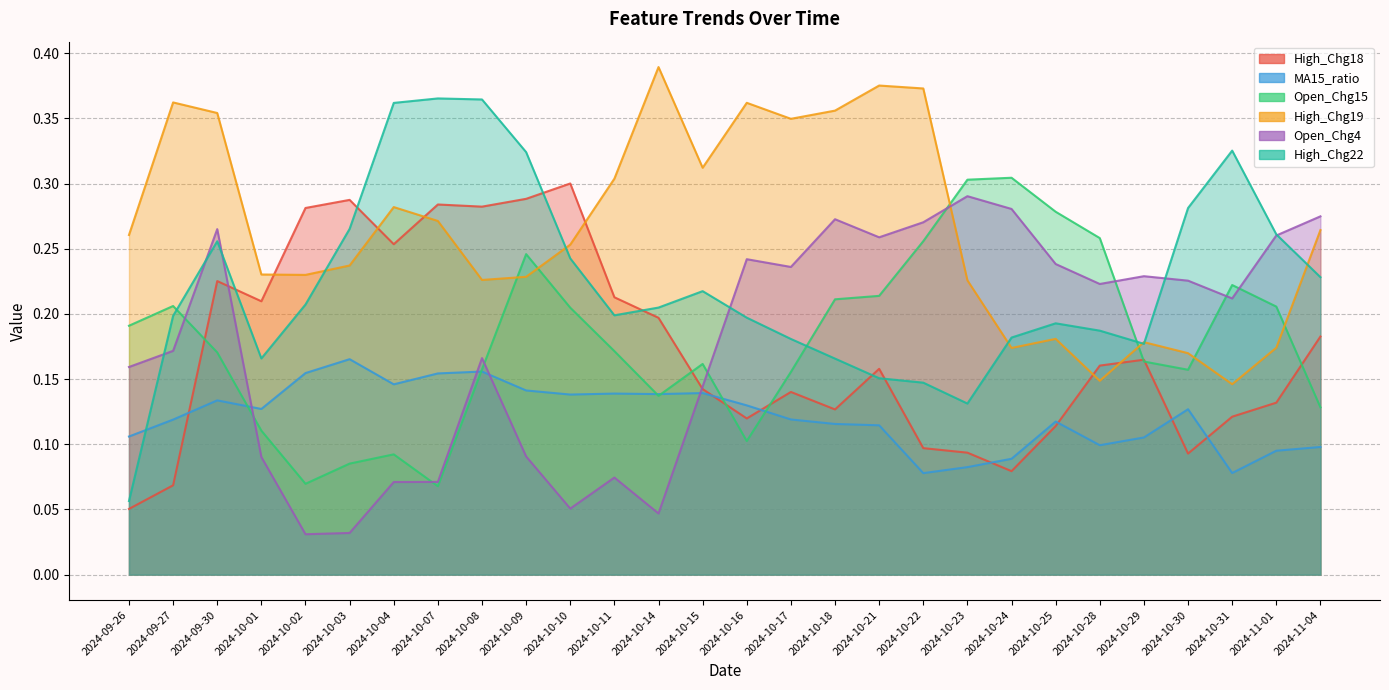

What is the label of the 5th point from the right?

2024-10-29